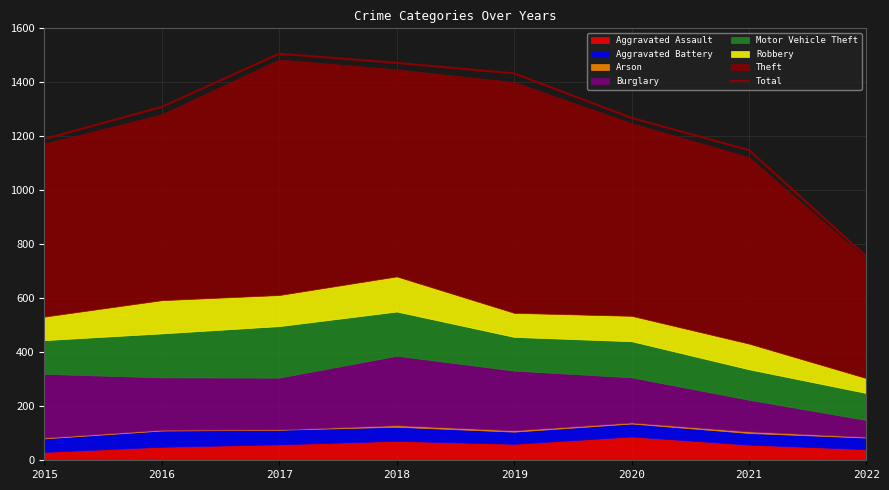

Where does the data first go above 1309?

2017